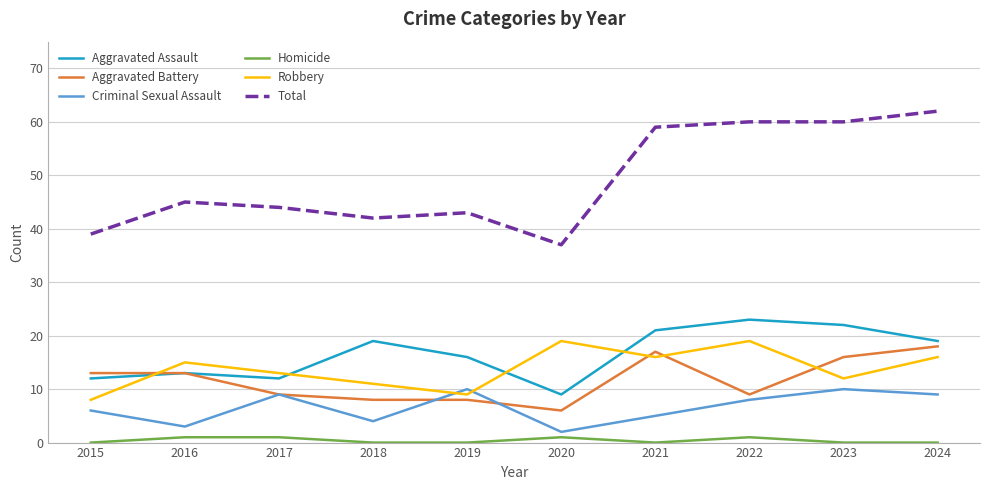

At which category is the sum across all series the highest?

2024